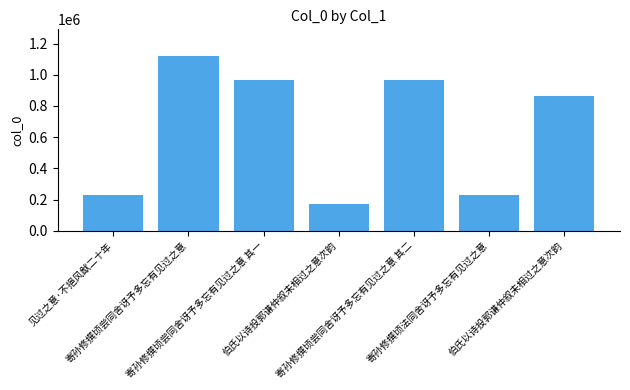

Reading right to left, what are all the values shown in this chart?

伯氏以诗投郭谦仲叙未相过之意次韵=863072	寄孙修撰顷法同舍讶予多忘有见过之意=230859	寄孙修撰顷尝同舍讶予多忘有见过之意 其二=964307	伯氏以诗投郭谦仲叙未相过之意次韵=173212	寄孙修撰顷尝同舍讶予多忘有见过之意 其一=964308	寄孙修撰顷尝同舍讶予多忘有见过之意=1122870	见过之意·不挹风猷二十年=230860